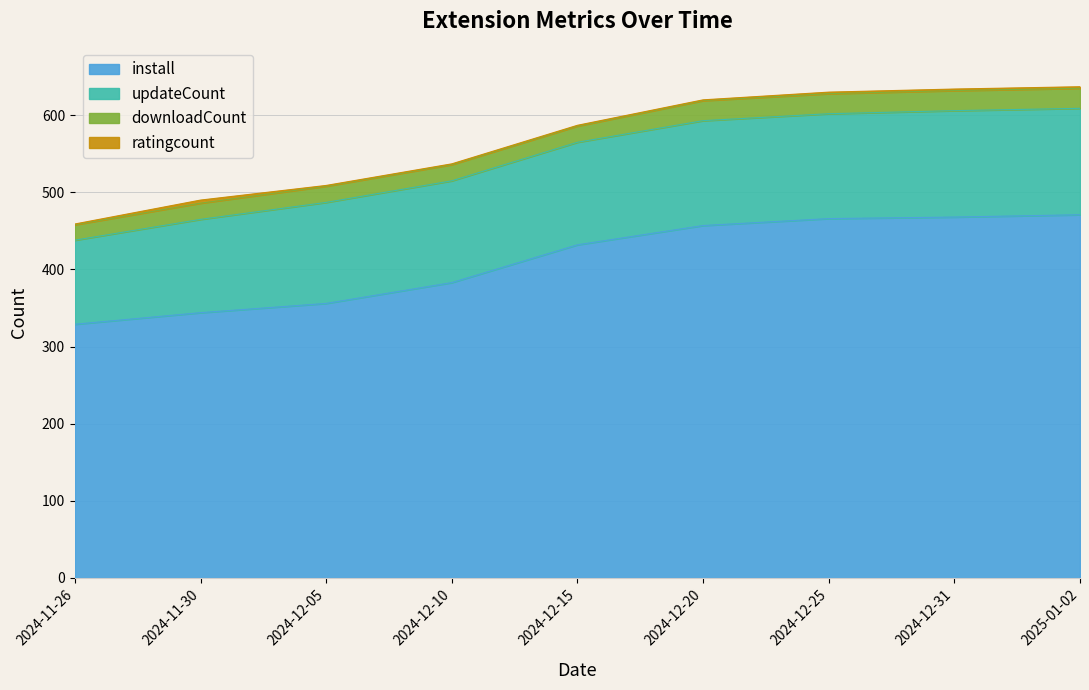

Which has a higher value, 2024-12-25 or 2024-12-31?

2024-12-31